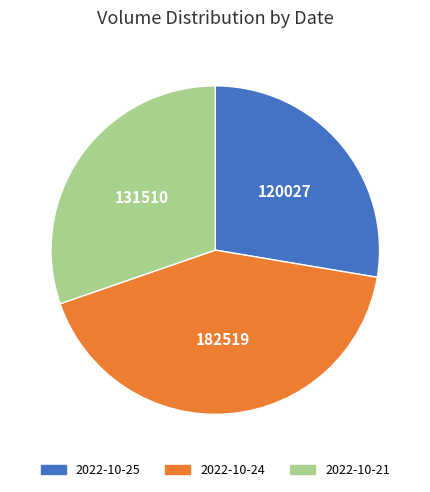

Which slice is the smallest?

2022-10-25